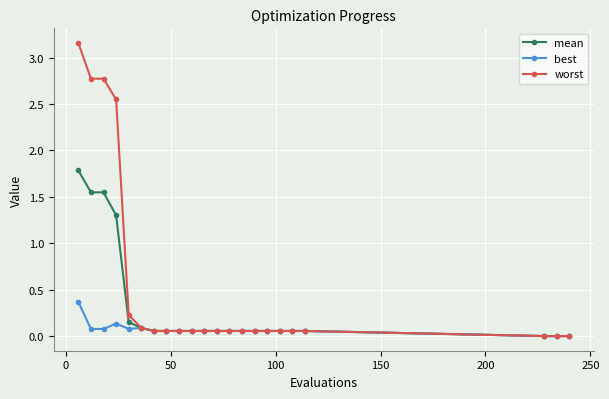

What is the value of the worst point at the 3rd from the left?

2.8